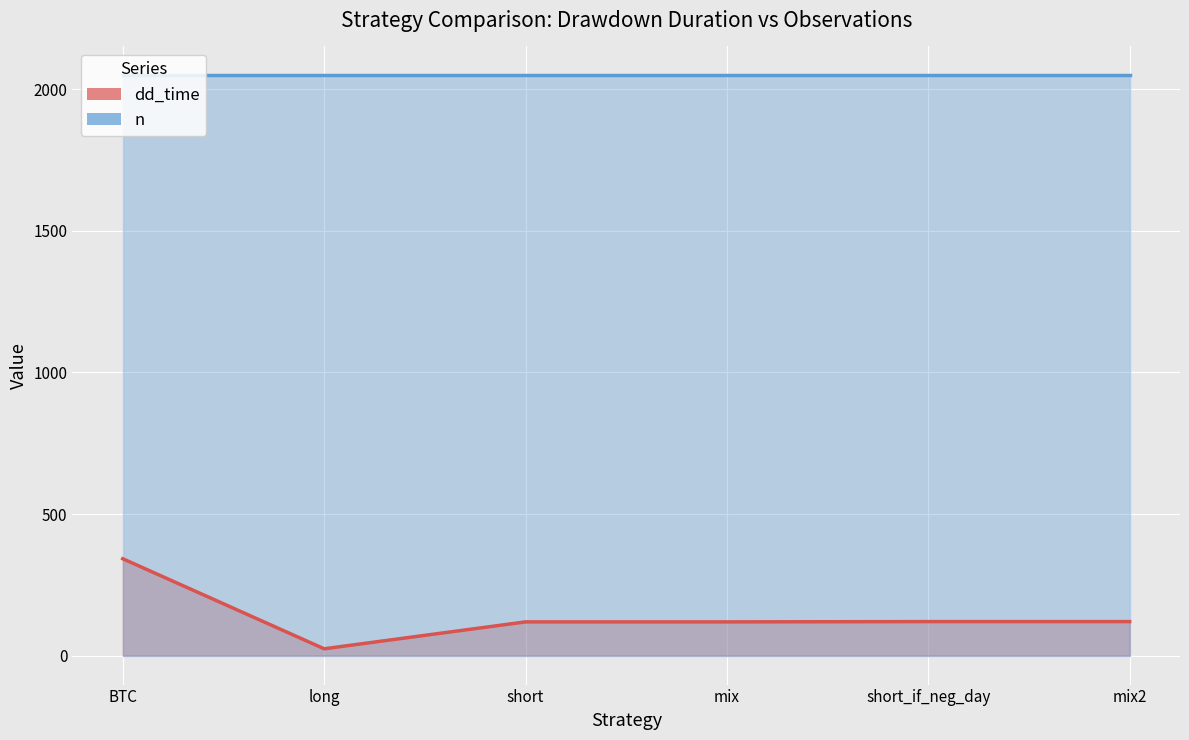

What is the label of the 1st point from the right?

mix2